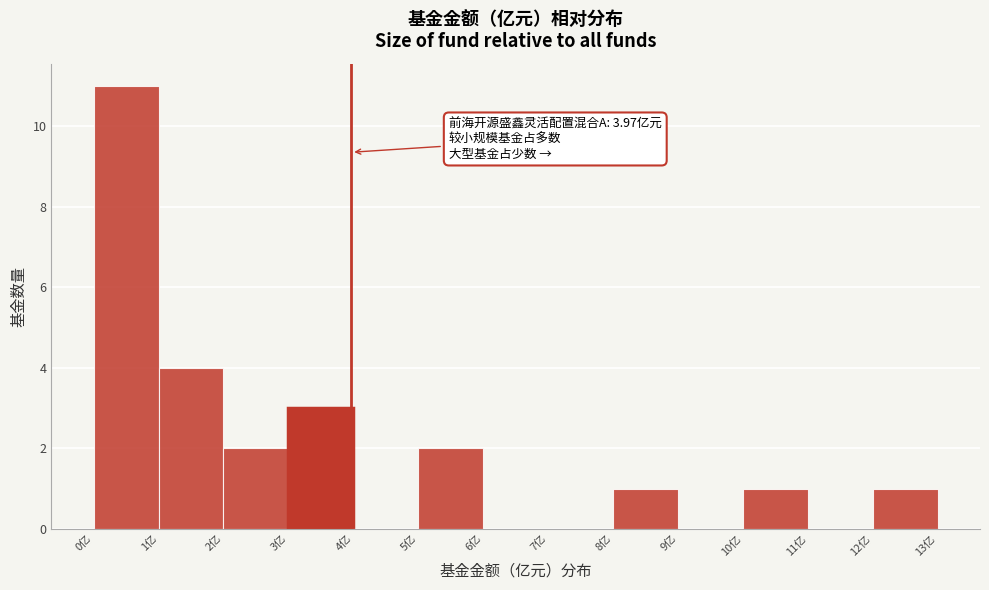

Over which range of the x-axis is the bar tallest?

0 to 1